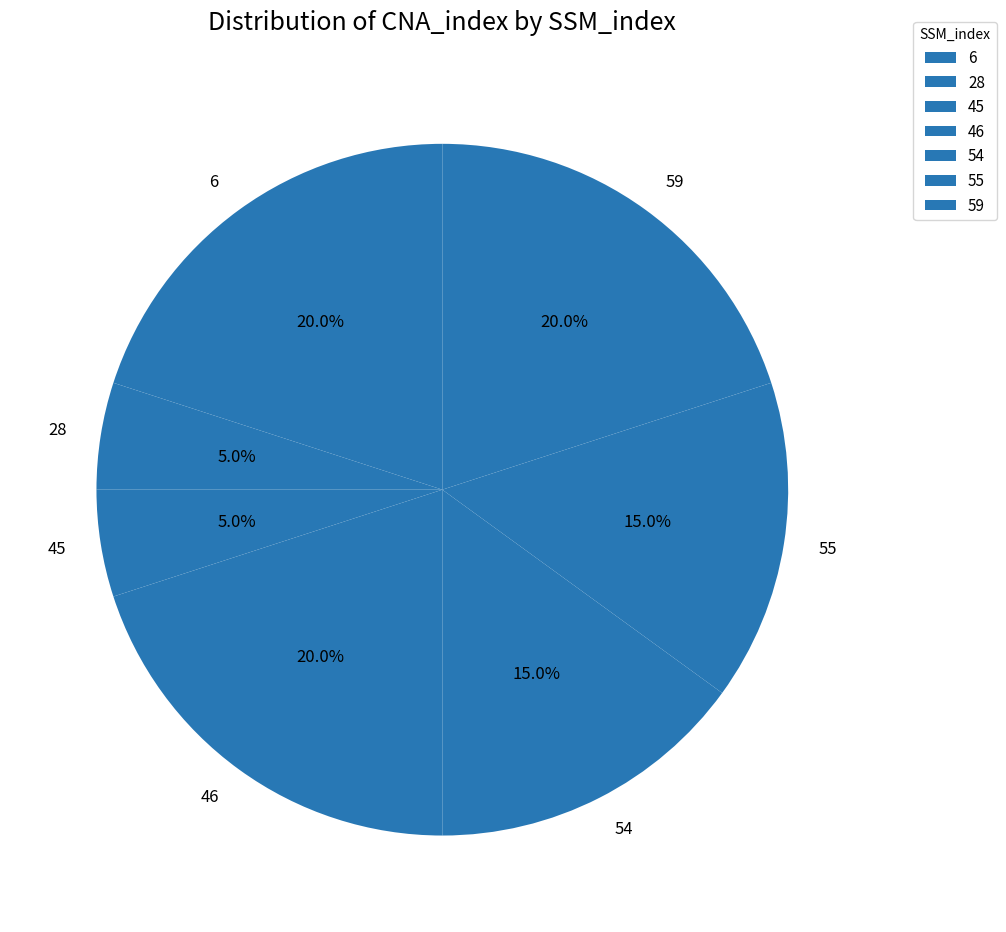

What percentage is NOT represented by 59?

80.0%